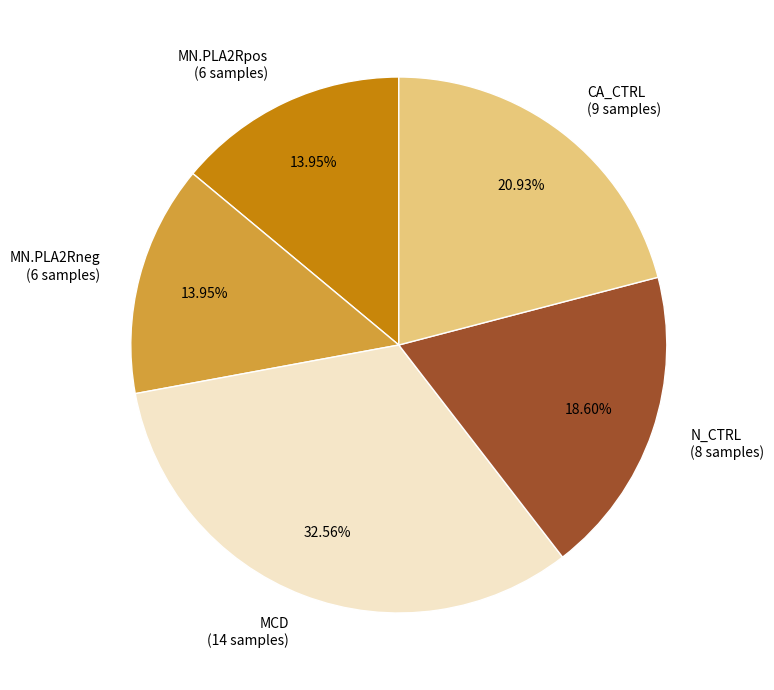

Does CA_CTRL represent more than half of the total?

No